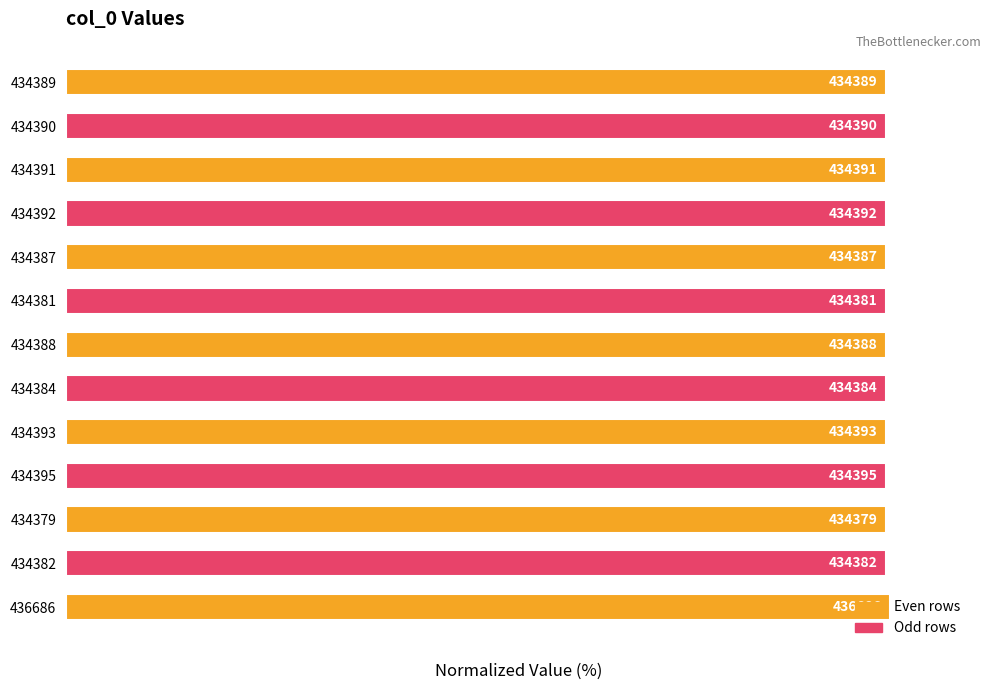

How many bars are there in total?

13